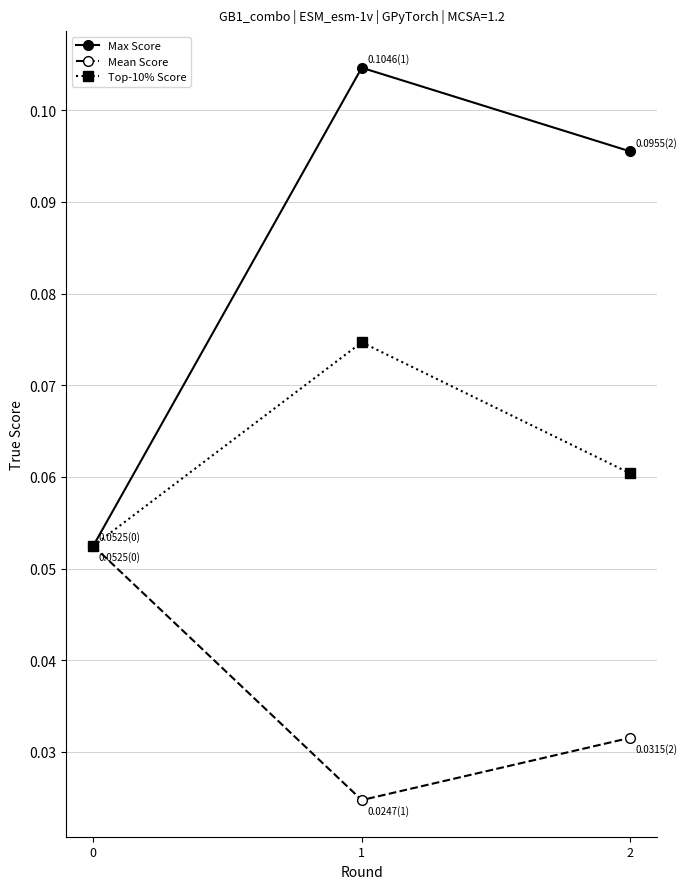

List the series in order of their peak value, highest first.

Max Score, Top-10% Score, Mean Score